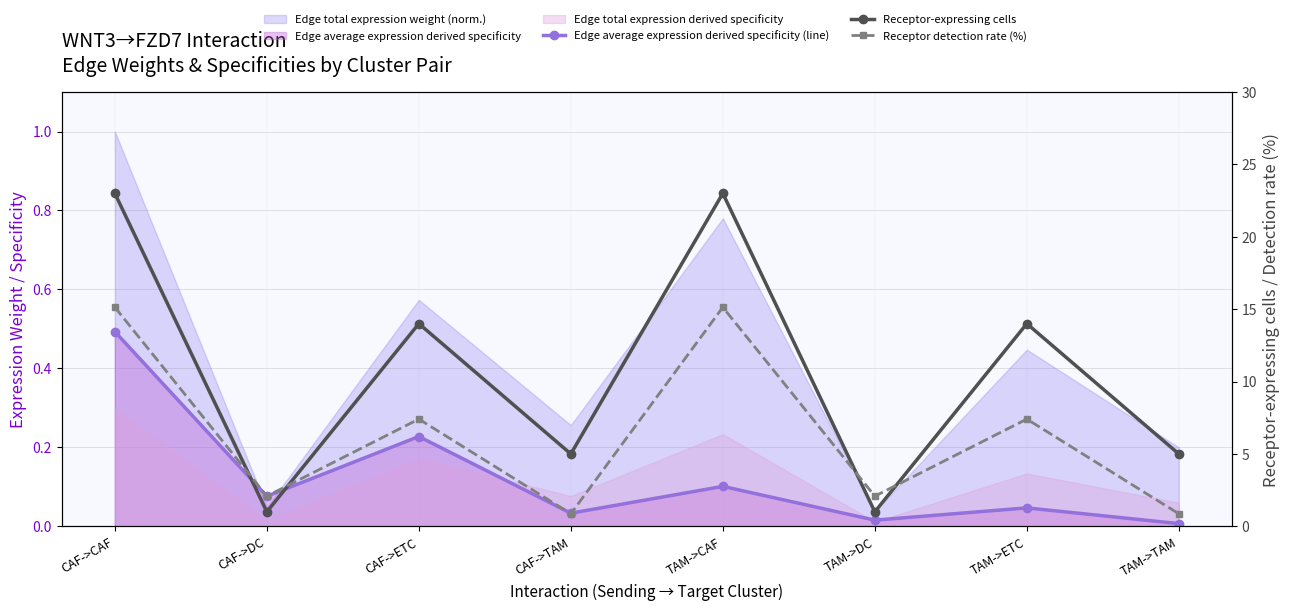

What is the total value across all series at CAF->TAM?

5.9